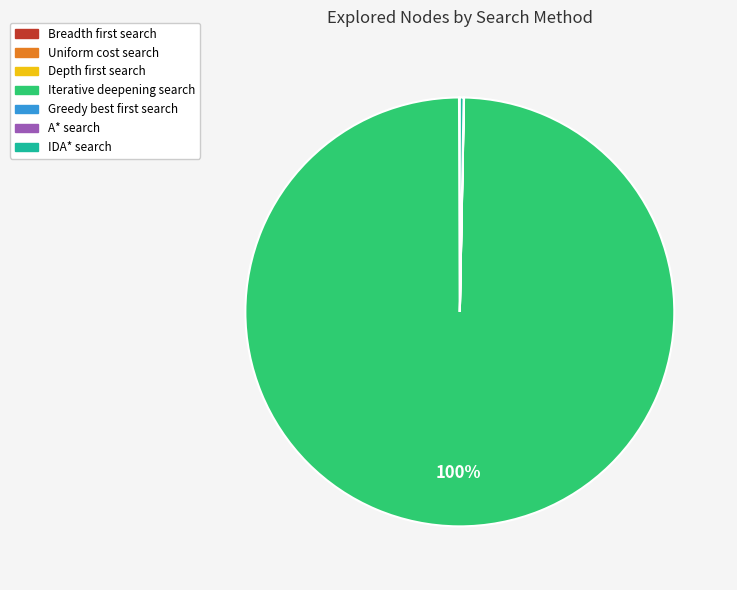

To the nearest percent, what is the difference between the largest and smallest slice percentages?

100%